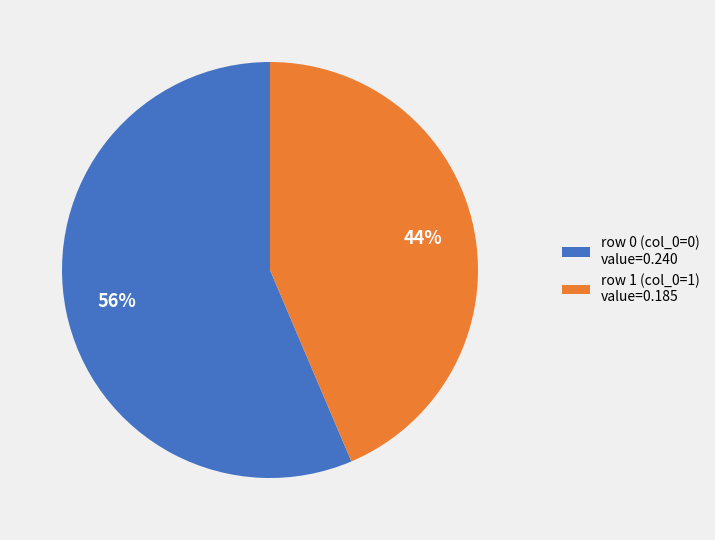

Is there a majority slice in this chart?

Yes